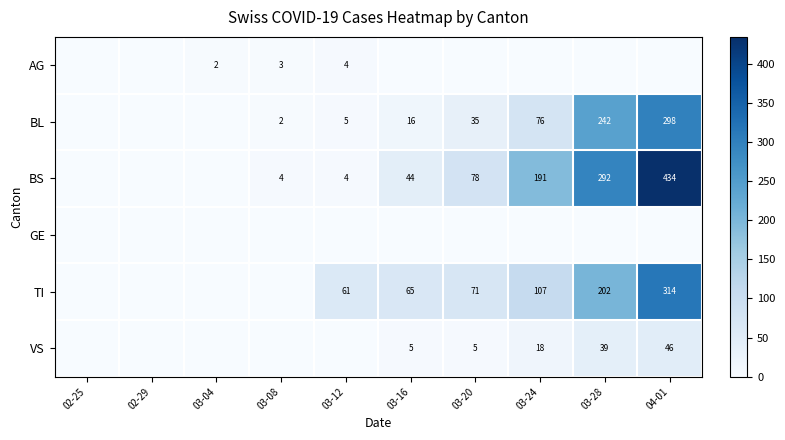

True or false: BS has a value of 44 at 03-16.

True